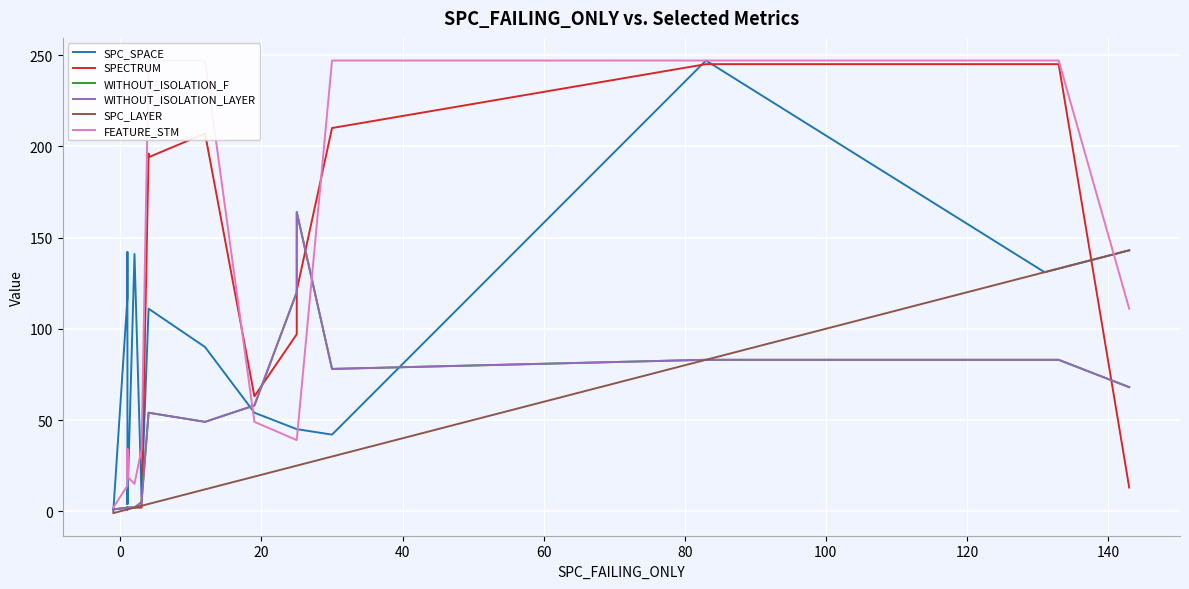

Does the chart display data point markers on the line(s)?

No